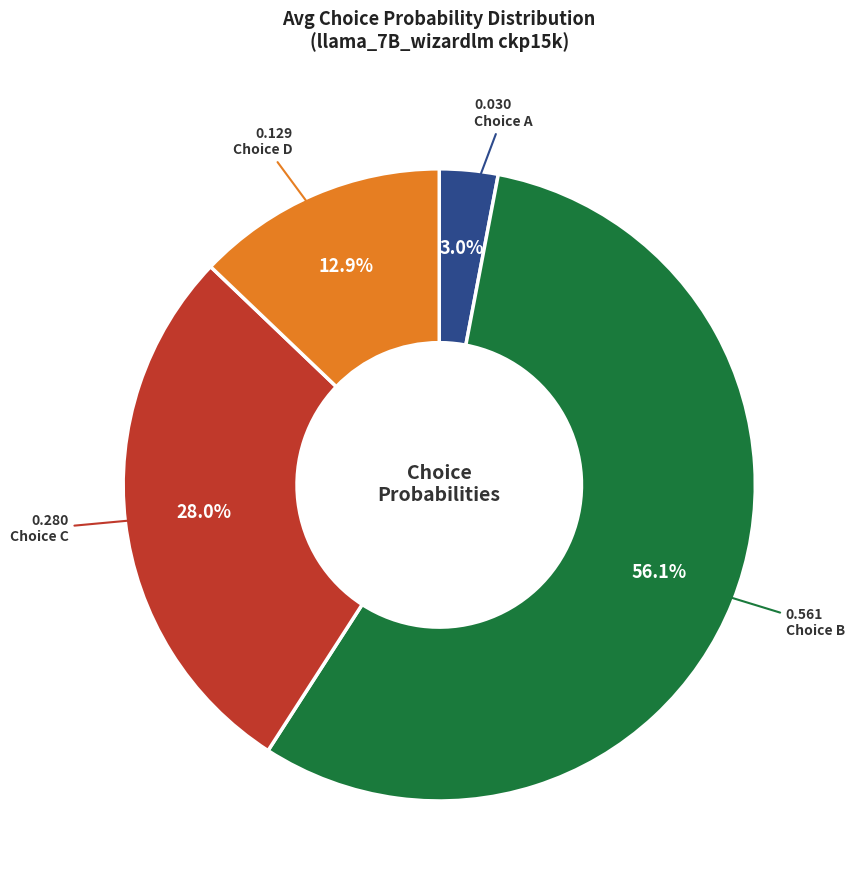

Does any single category account for the majority?

Yes